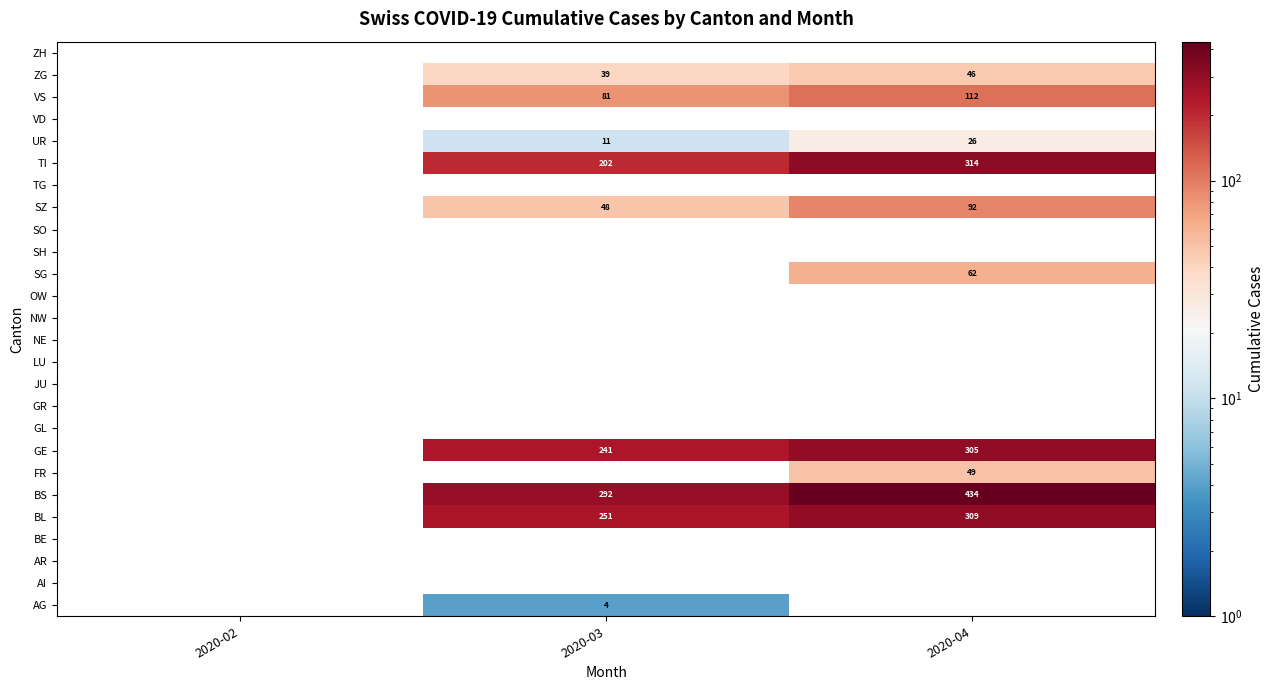

What is the difference between the UR values at 2020-03 and 2020-04?

15